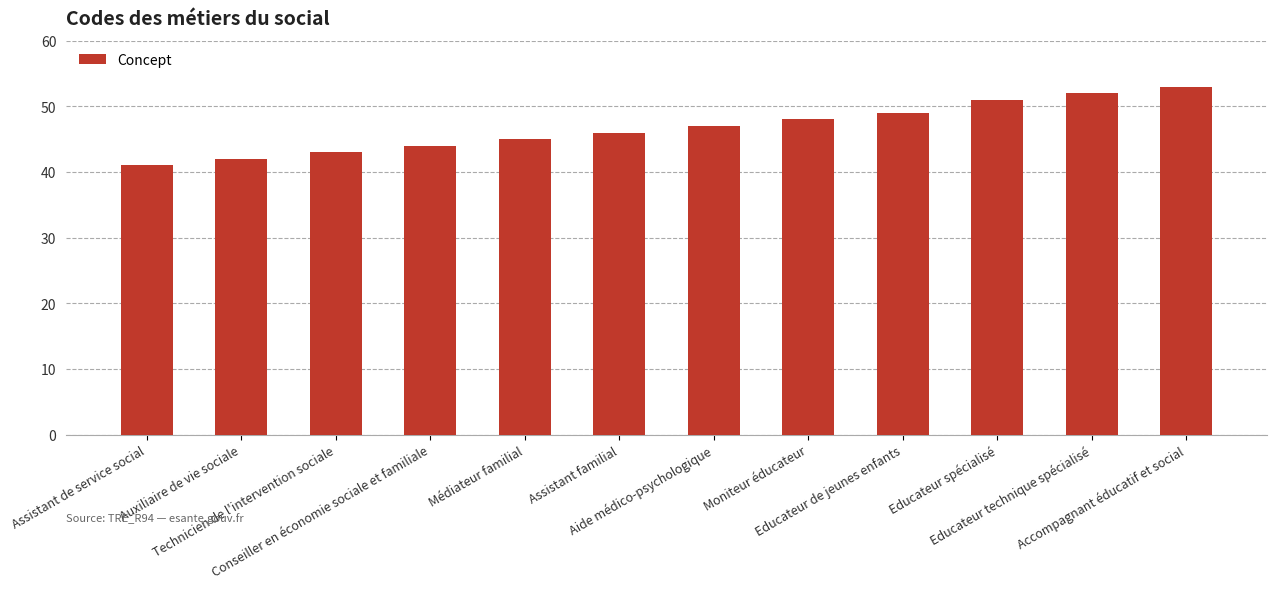

Where is the data nearest to the value 47?

Aide médico-psychologique